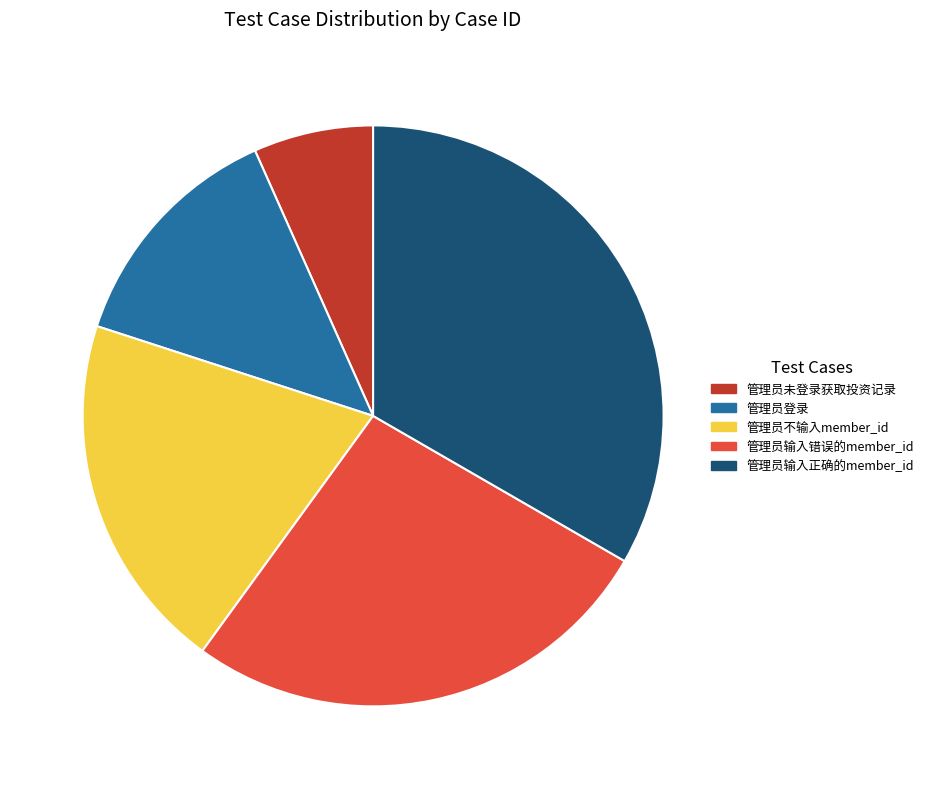

Does any single category account for the majority?

No